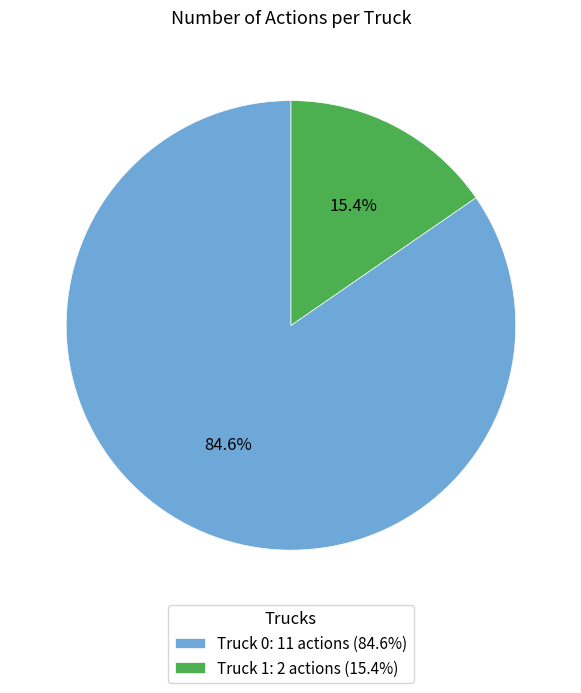

To the nearest percent, what is the combined percentage of Truck 0 and Truck 1?

100%